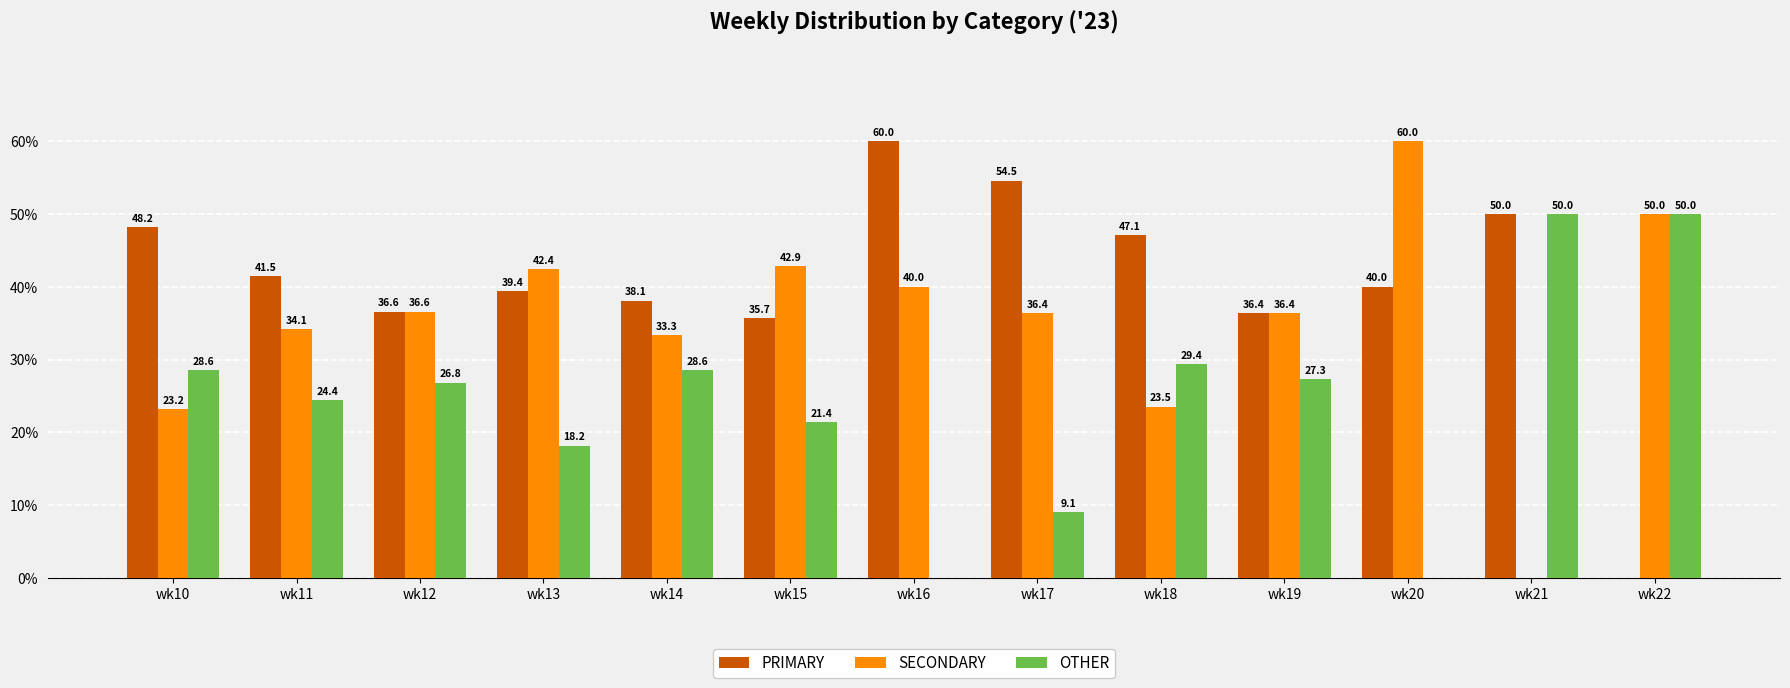

Reading left to right, list all the values displayed in this chart.

PRIMARY: 48.2	41.5	36.6	39.4	38.1	35.7	60.0	54.5	47.1	36.4	40.0	50.0	0.0
SECONDARY: 23.2	34.1	36.6	42.4	33.3	42.9	40.0	36.4	23.5	36.4	60.0	0.0	50.0
OTHER: 28.6	24.4	26.8	18.2	28.6	21.4	0.0	9.1	29.4	27.3	0.0	50.0	50.0